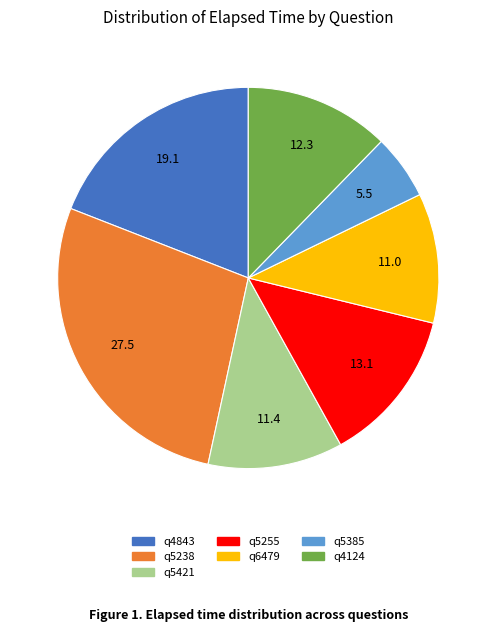

Is there any slice that represents more than half of the pie?

No